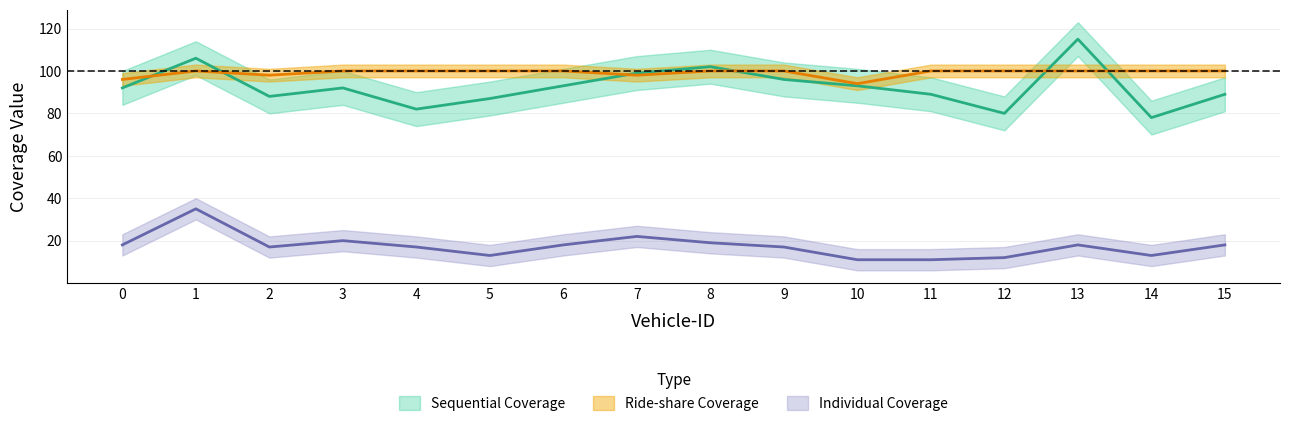

At which label is Sequential Coverage closest to 96?

9